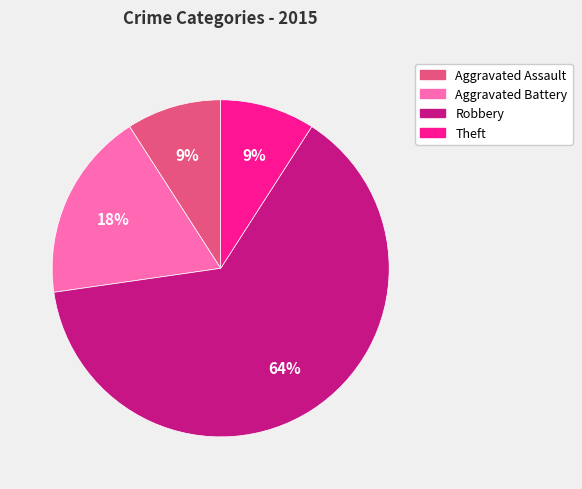

To the nearest percent, what is the average slice percentage?

25%